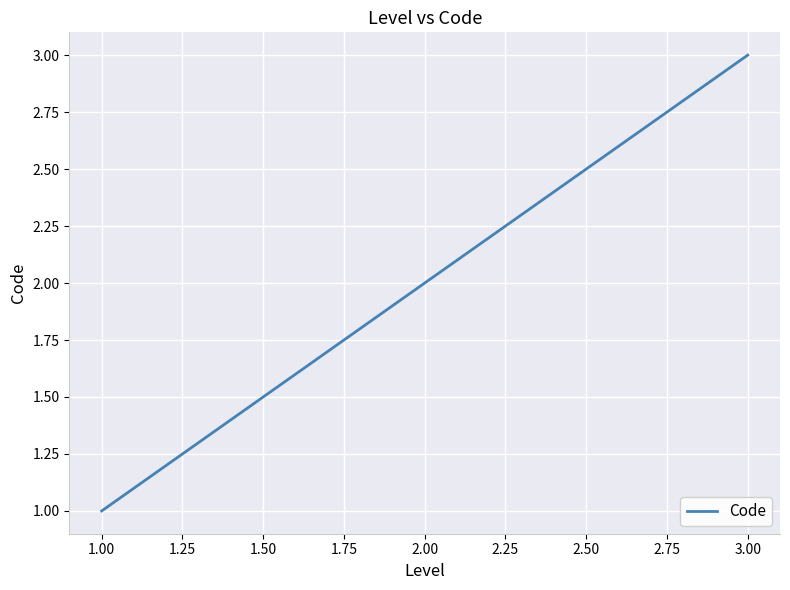

Is it true that the value at 2.00 is 1?

False